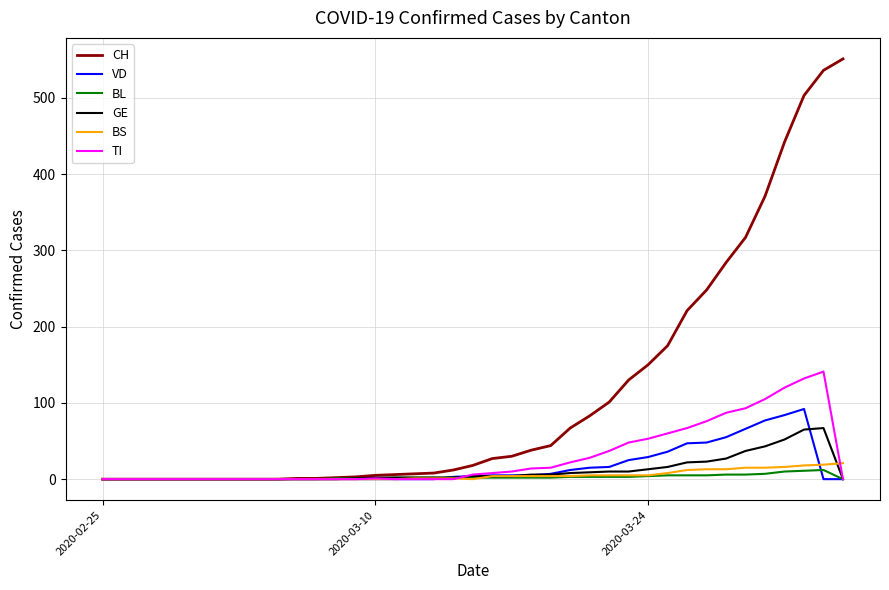

List the series in order of their peak value, highest first.

CH, TI, VD, GE, BS, BL